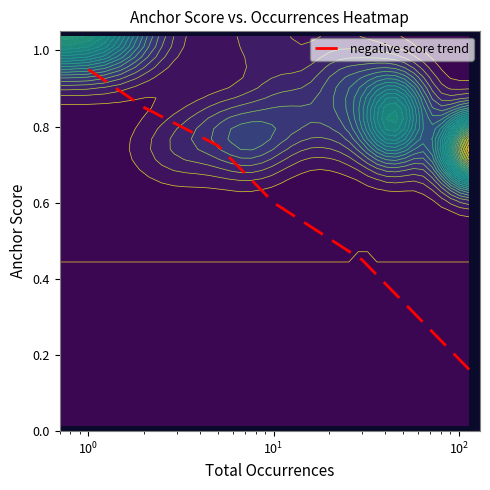

How many distinct data groups are displayed?

1